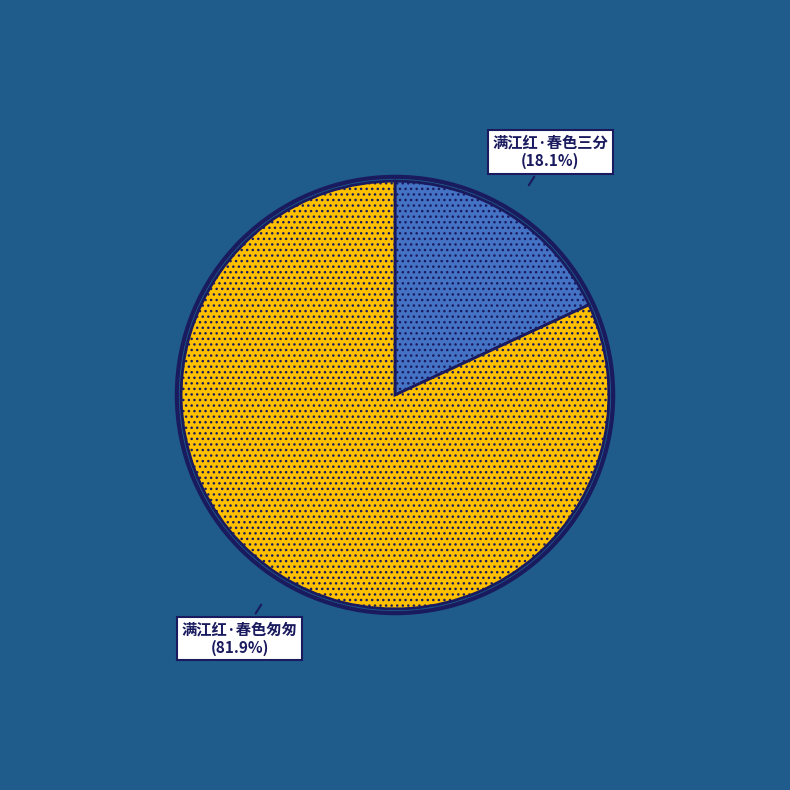

Does any single category account for the majority?

Yes